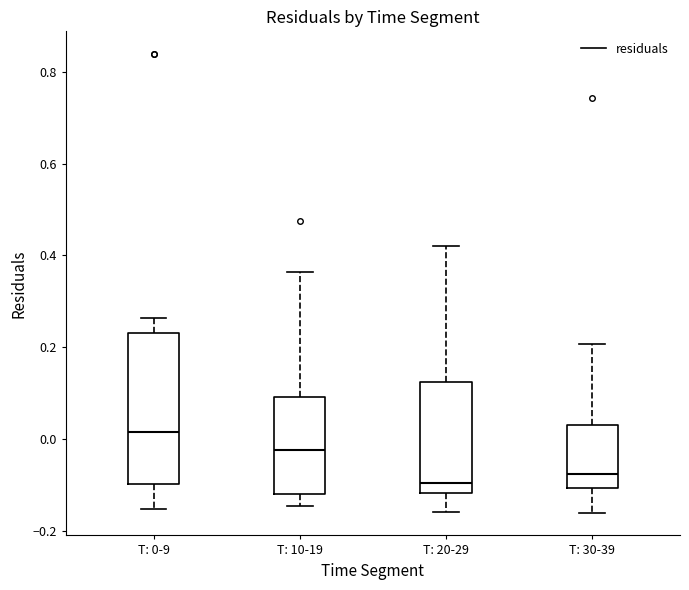

Where does the upper whisker of the box for T: 0-9 end on the y-axis? The values are not printed on the chart, so give them approximately, as read against the axis.

0.26